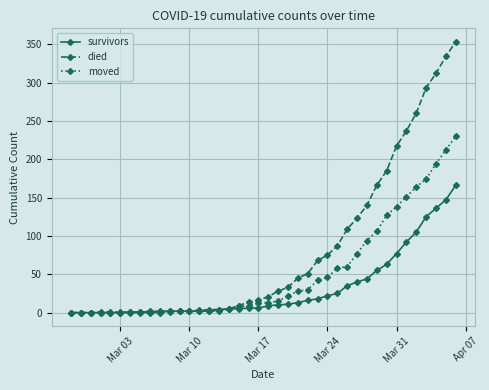

True or false: moved has more than 0 points higher than both neighbors.

True